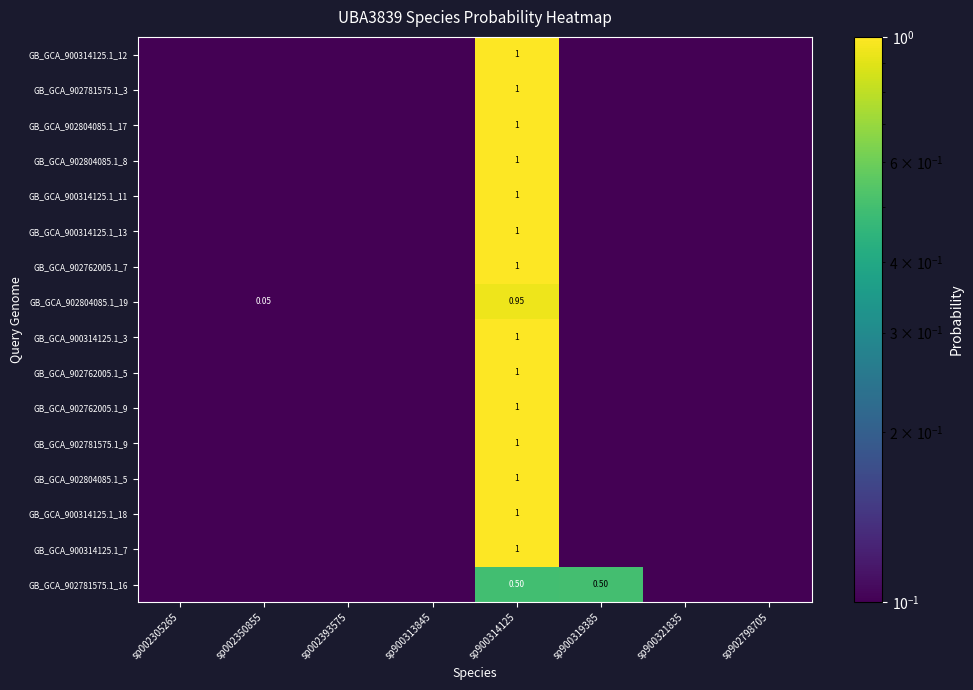

Which category has the highest value in the GB_GCA_902781575.1_9 series?

sp900314125